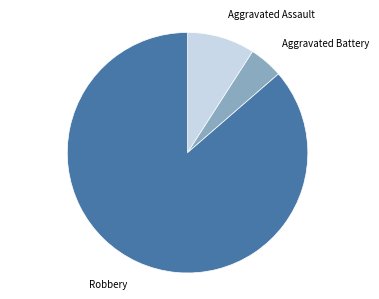

Is there any slice that represents more than half of the pie?

Yes